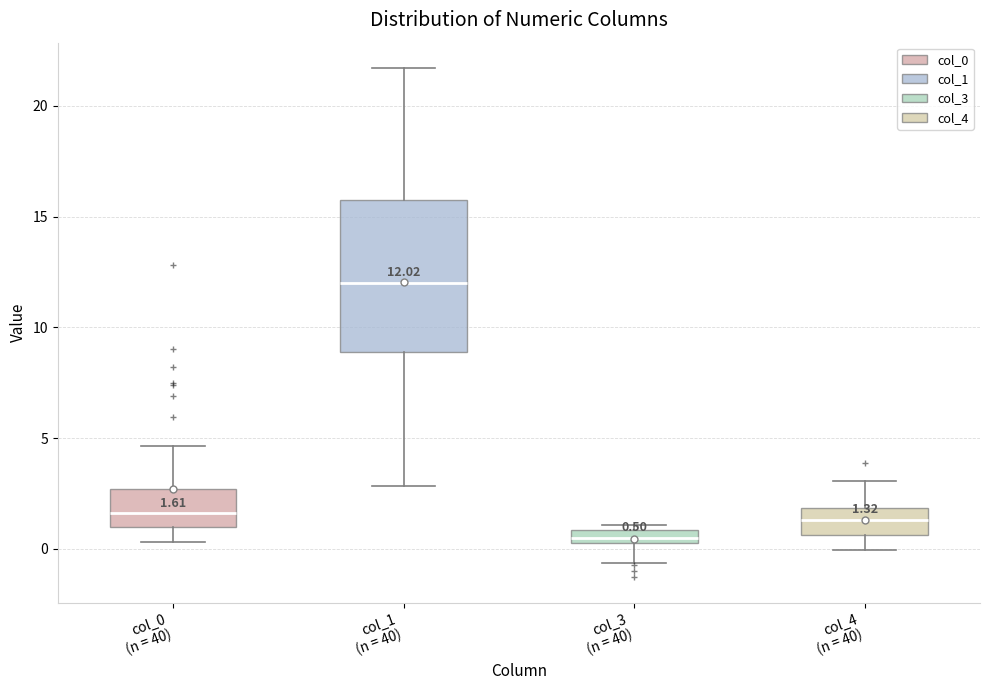

Which box has the highest median line?

col_1 (n = 40)